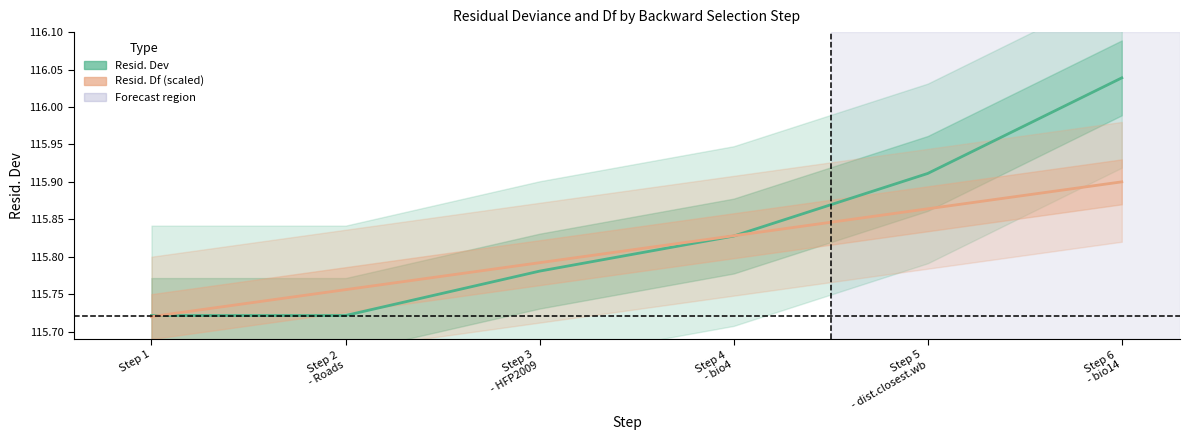

Which series has the widest spread of values?

Resid. Dev